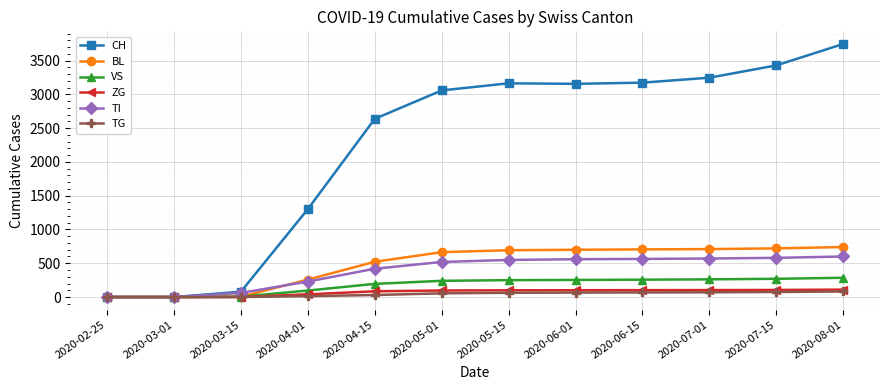

What is the sum of all TG values?

522